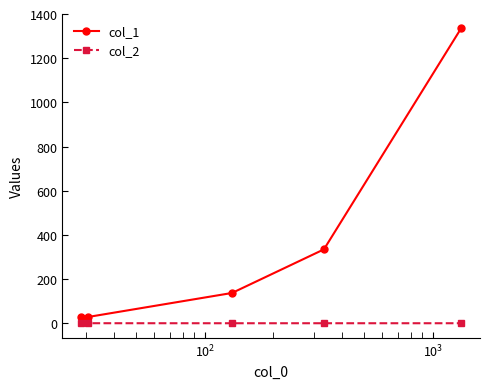

What is the maximum value for col_1?

1334.5